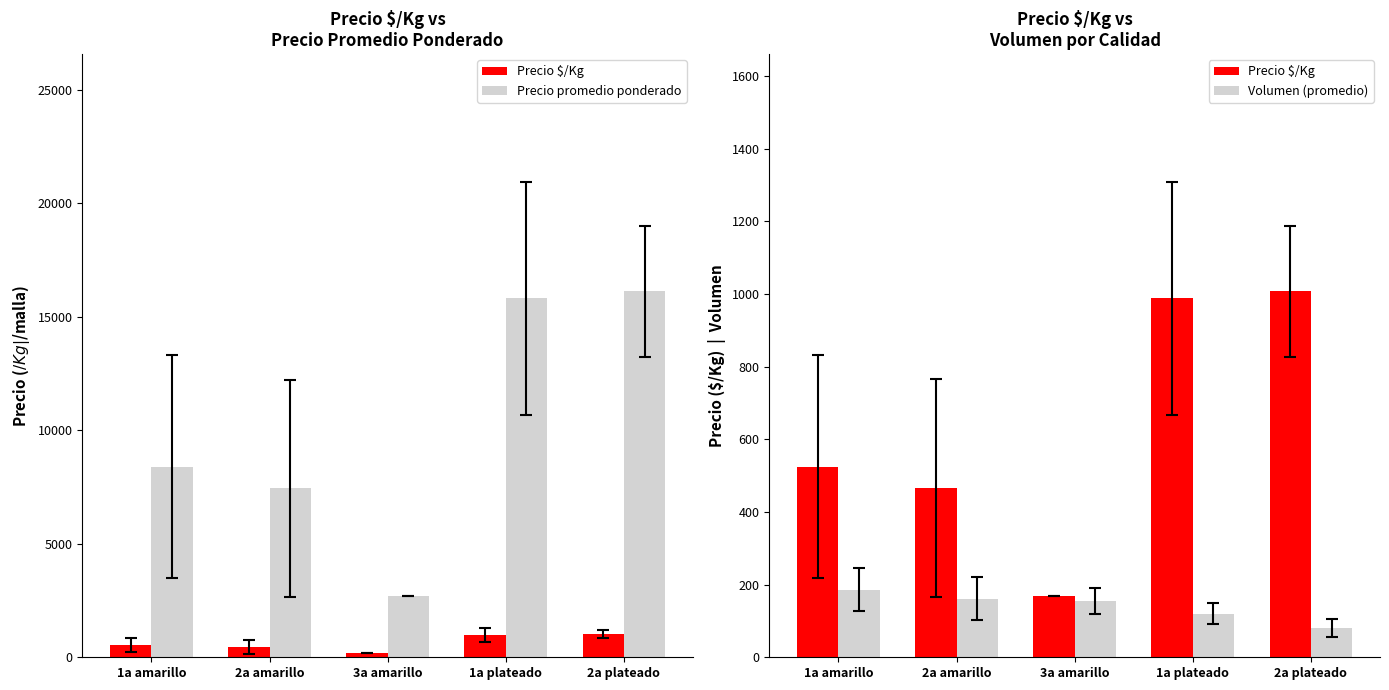

What is the difference between the highest and lowest values at 1a amarillo?

8212.0